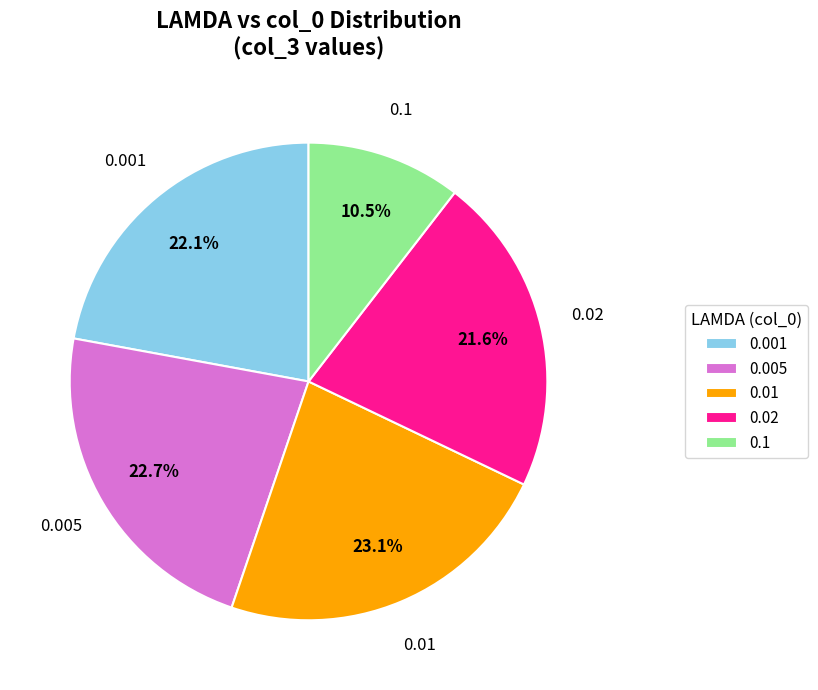

How many segments does this pie chart have?

5